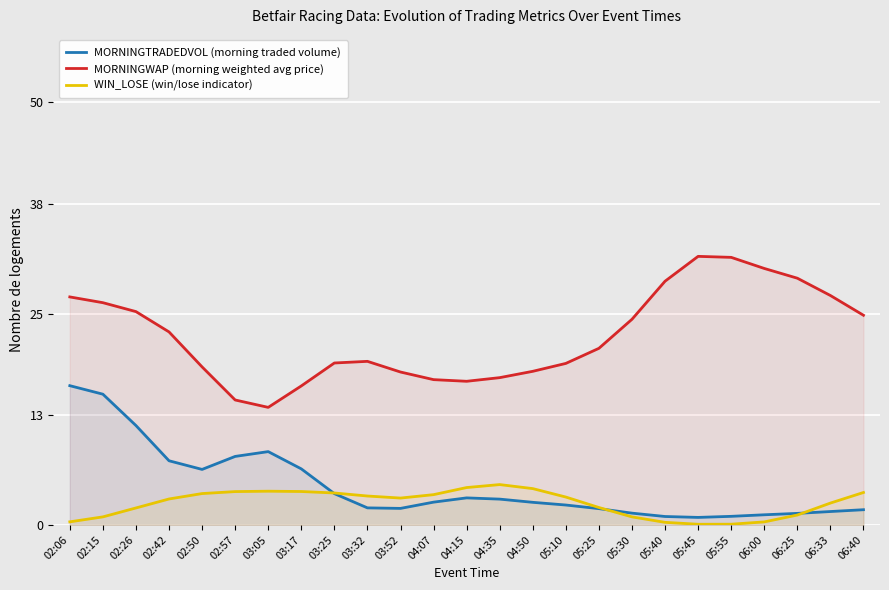

How many lines are shown in the chart?

3